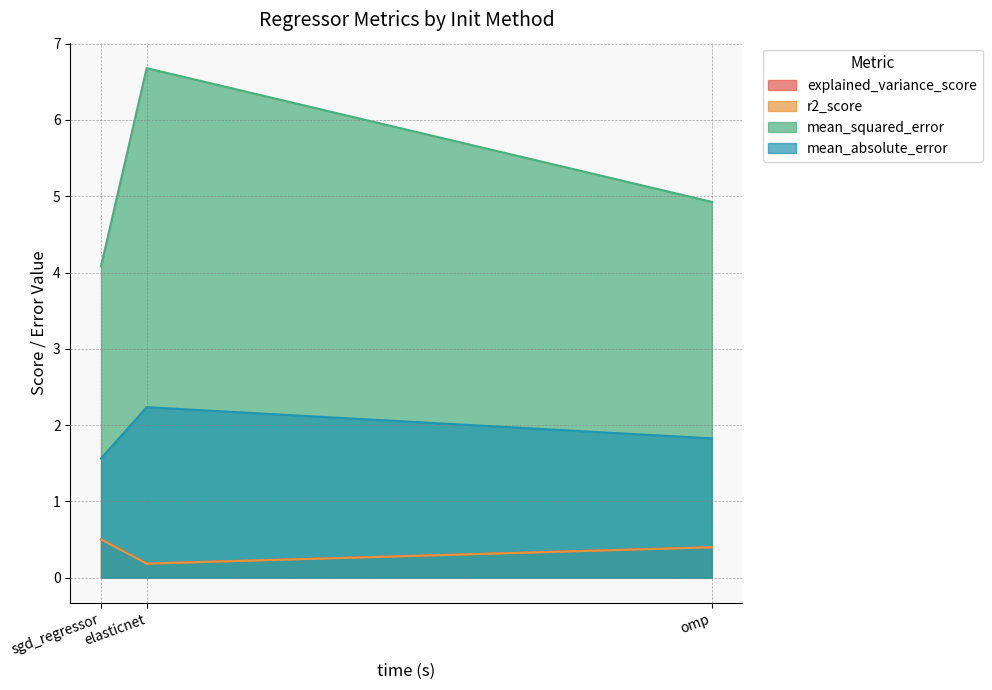

Which series has the largest total across all categories?

mean_squared_error